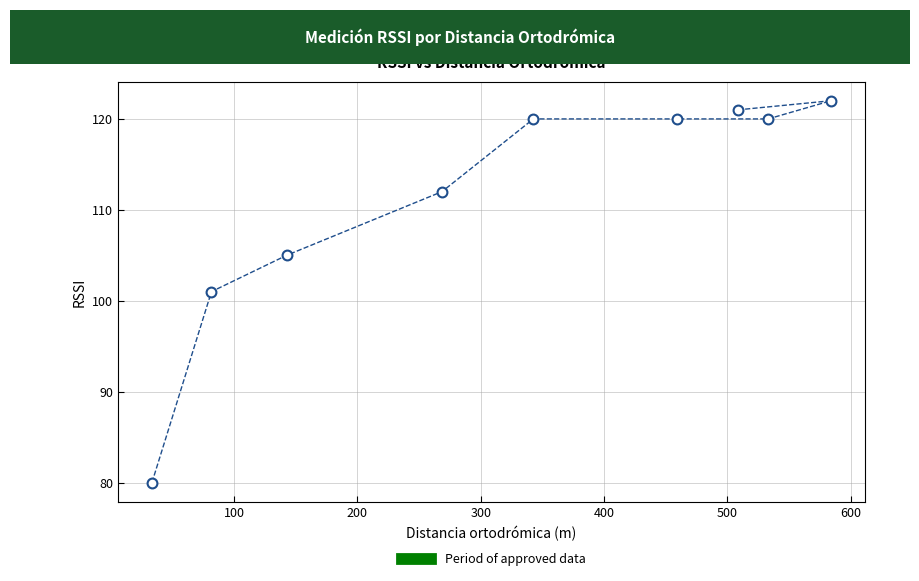

What is the range of Y values (max minus min)?

42